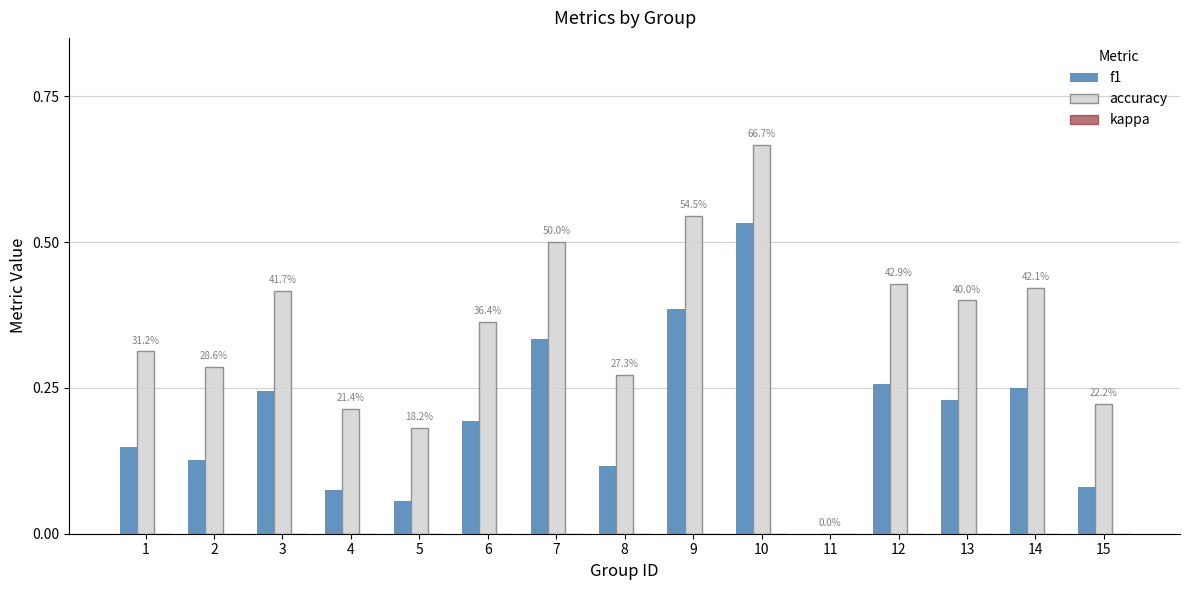

What is the sum of the f1 values at 10 and 2?

0.7